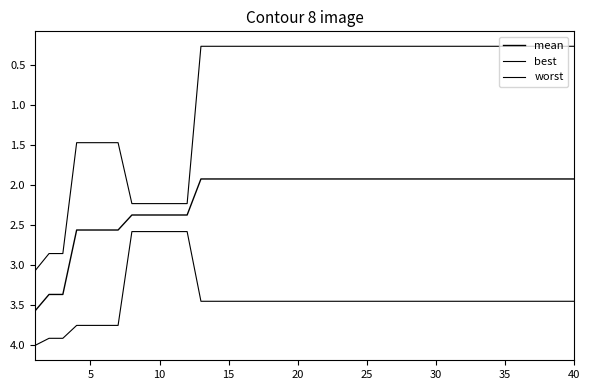

How many lines are shown in the chart?

3